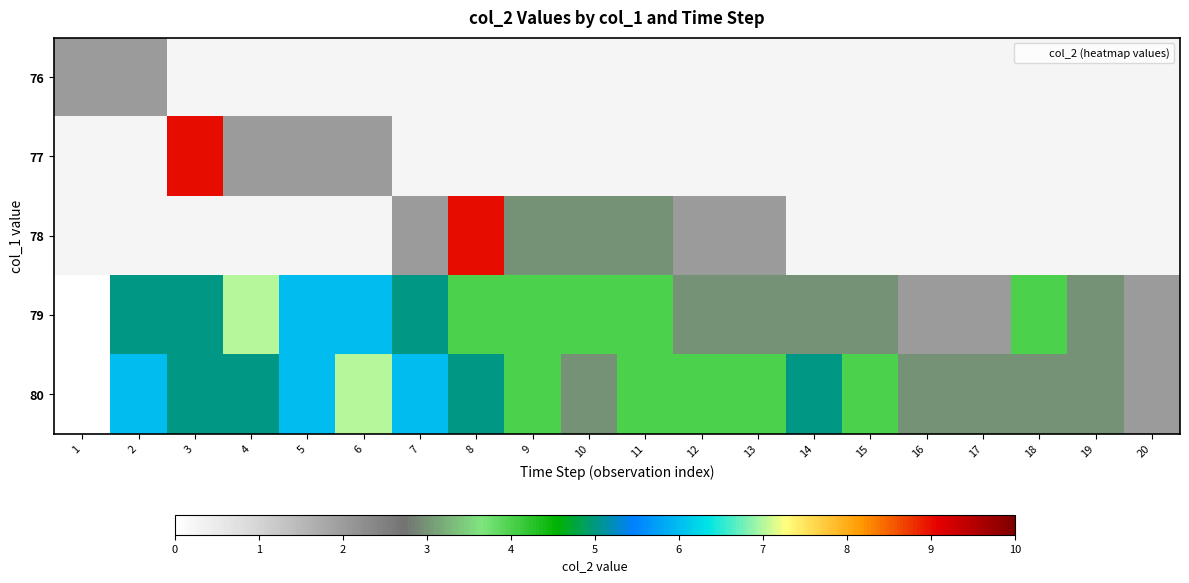

At which category does the chart reach its minimum across all series?

1